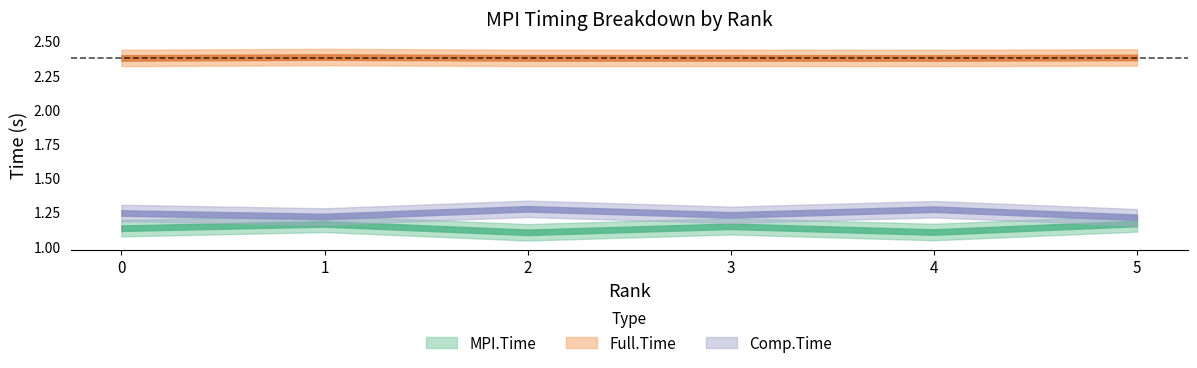

Is it true that MPI.Time equals 1.1 at 3?

True